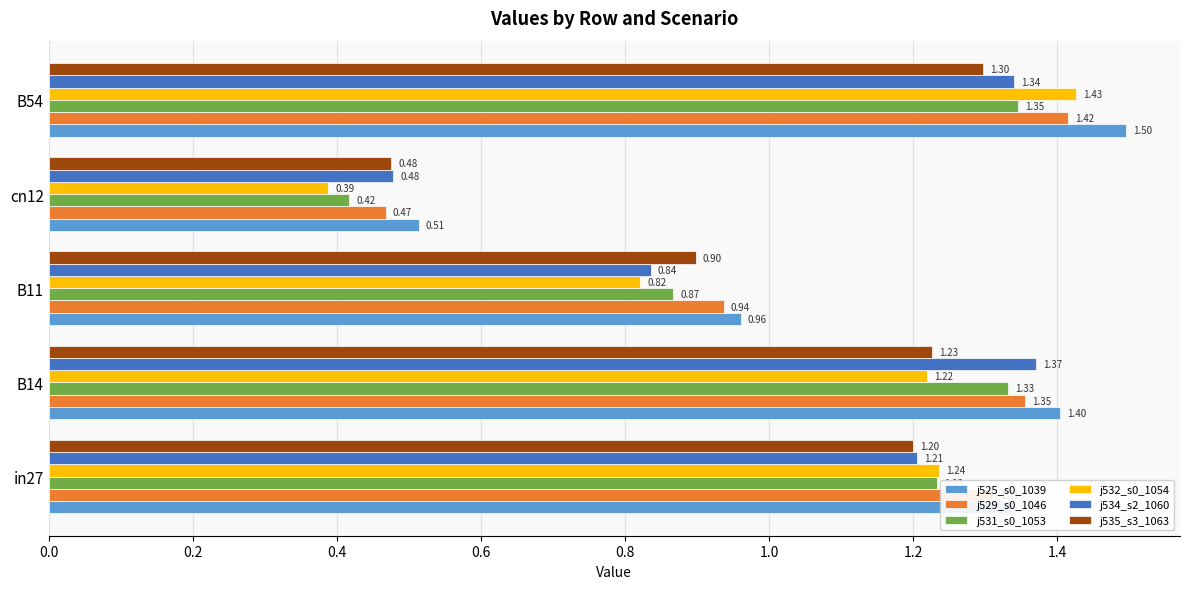

At which category is the sum across all series the highest?

B54